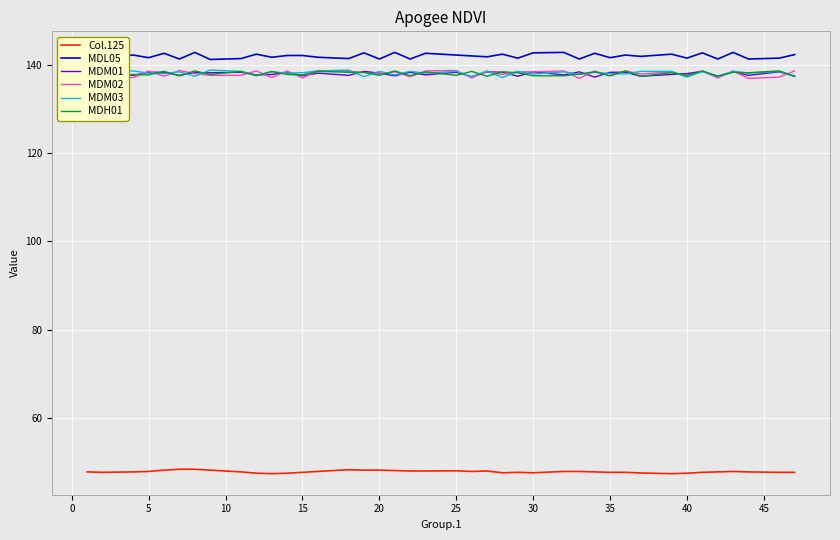

True or false: MDL05 and MDM01 cross at least once.

False